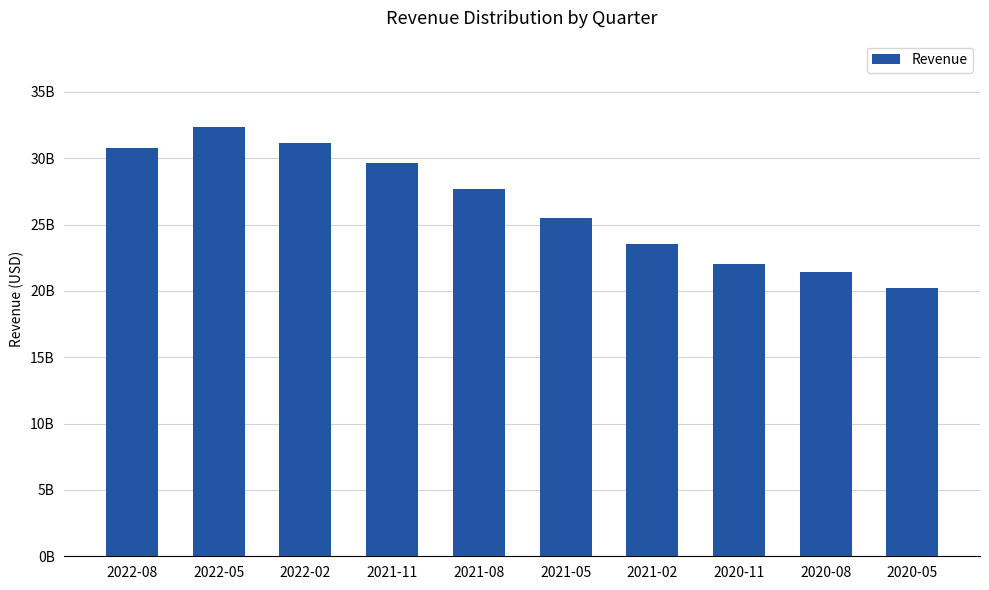

Between 2020-11 and 2021-05, which is larger?

2021-05